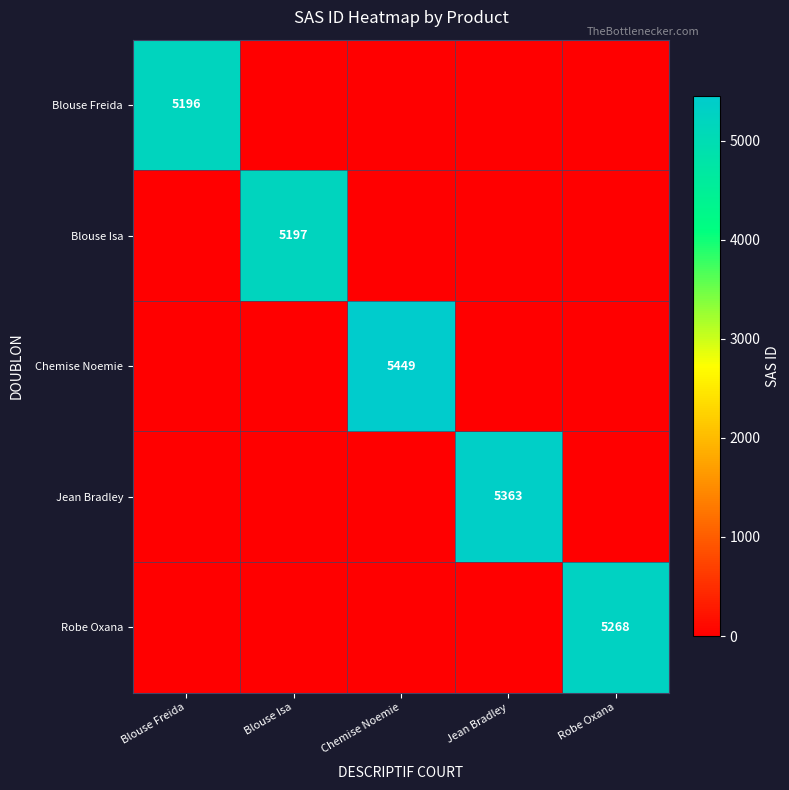

Is it true that Chemise Noemie equals 5449 at Chemise Noemie?

True